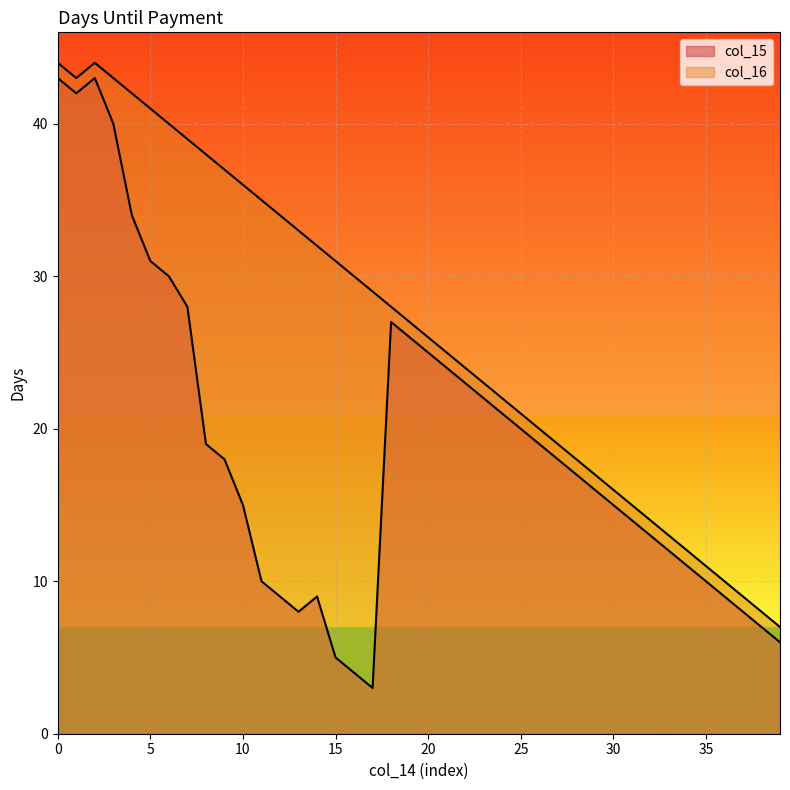

How many lines are shown in the chart?

2